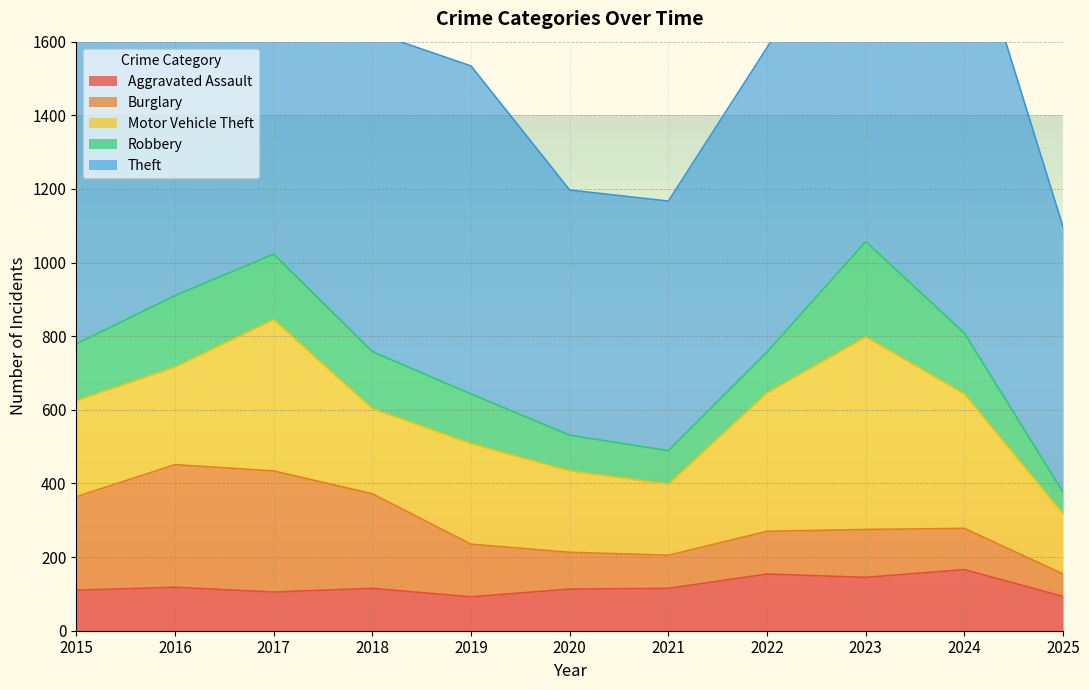

At which category does Aggravated Assault reach its first local peak?

2016